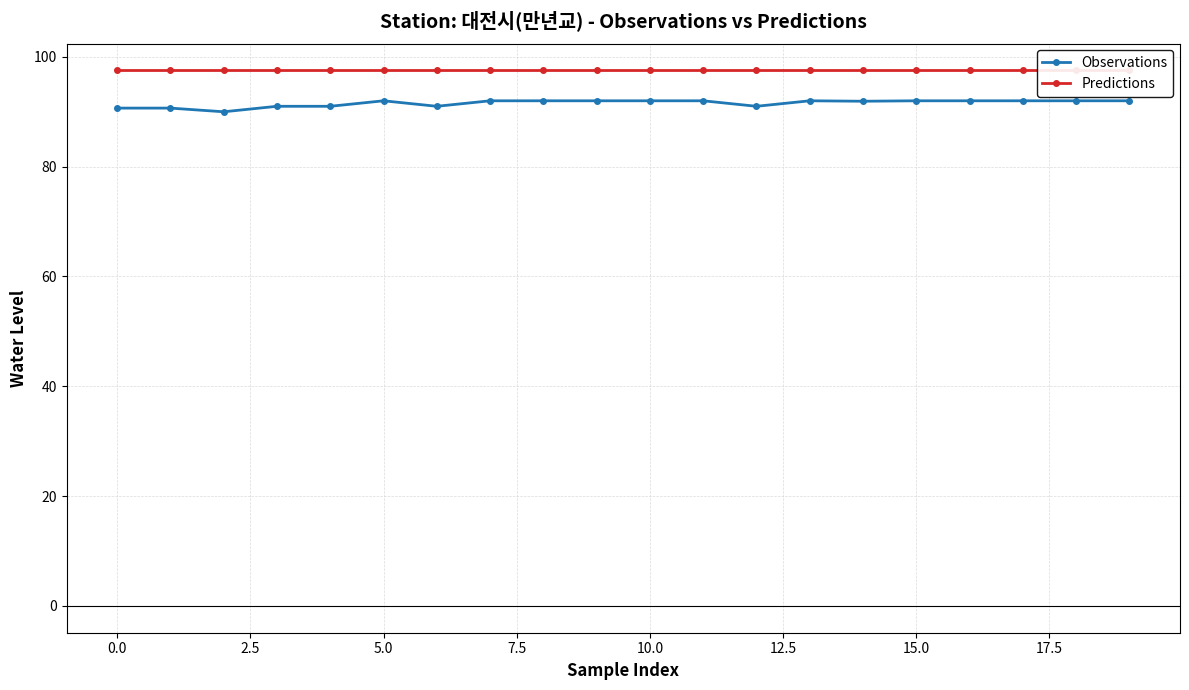

How many distinct data groups are displayed?

2